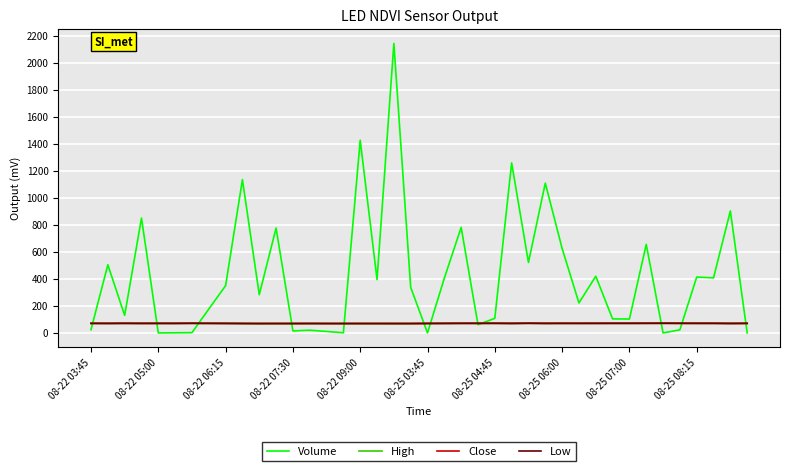

What is the difference between the maximum and second lowest values in the Low series?

2.0